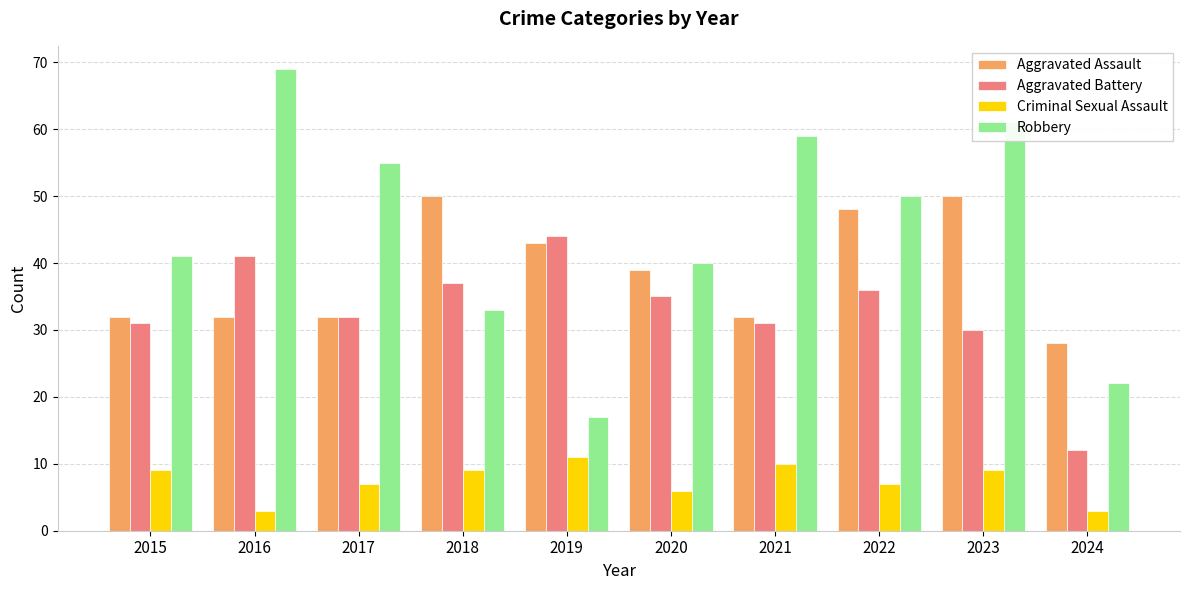

The Robbery series shows 49 at 2018. True or false?

False